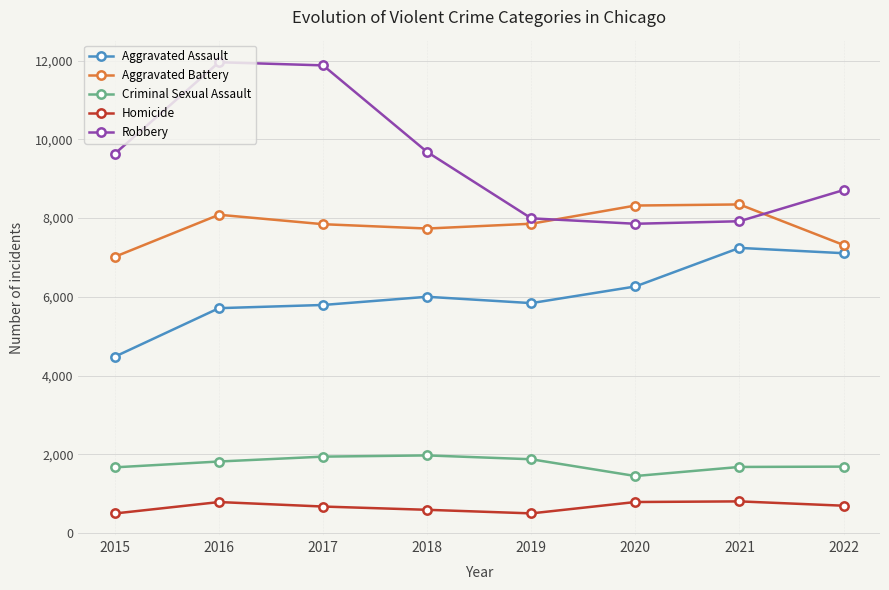

Which category has the lowest value in the Aggravated Battery series?

2015